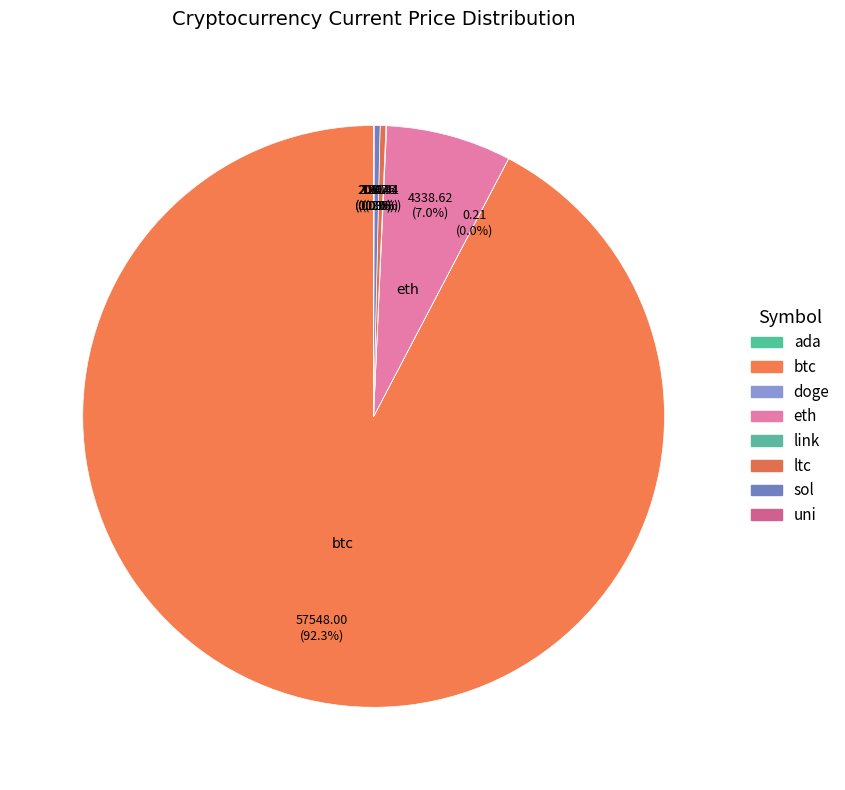

To the nearest percent, what is the difference between the largest and smallest slice percentages?

92%